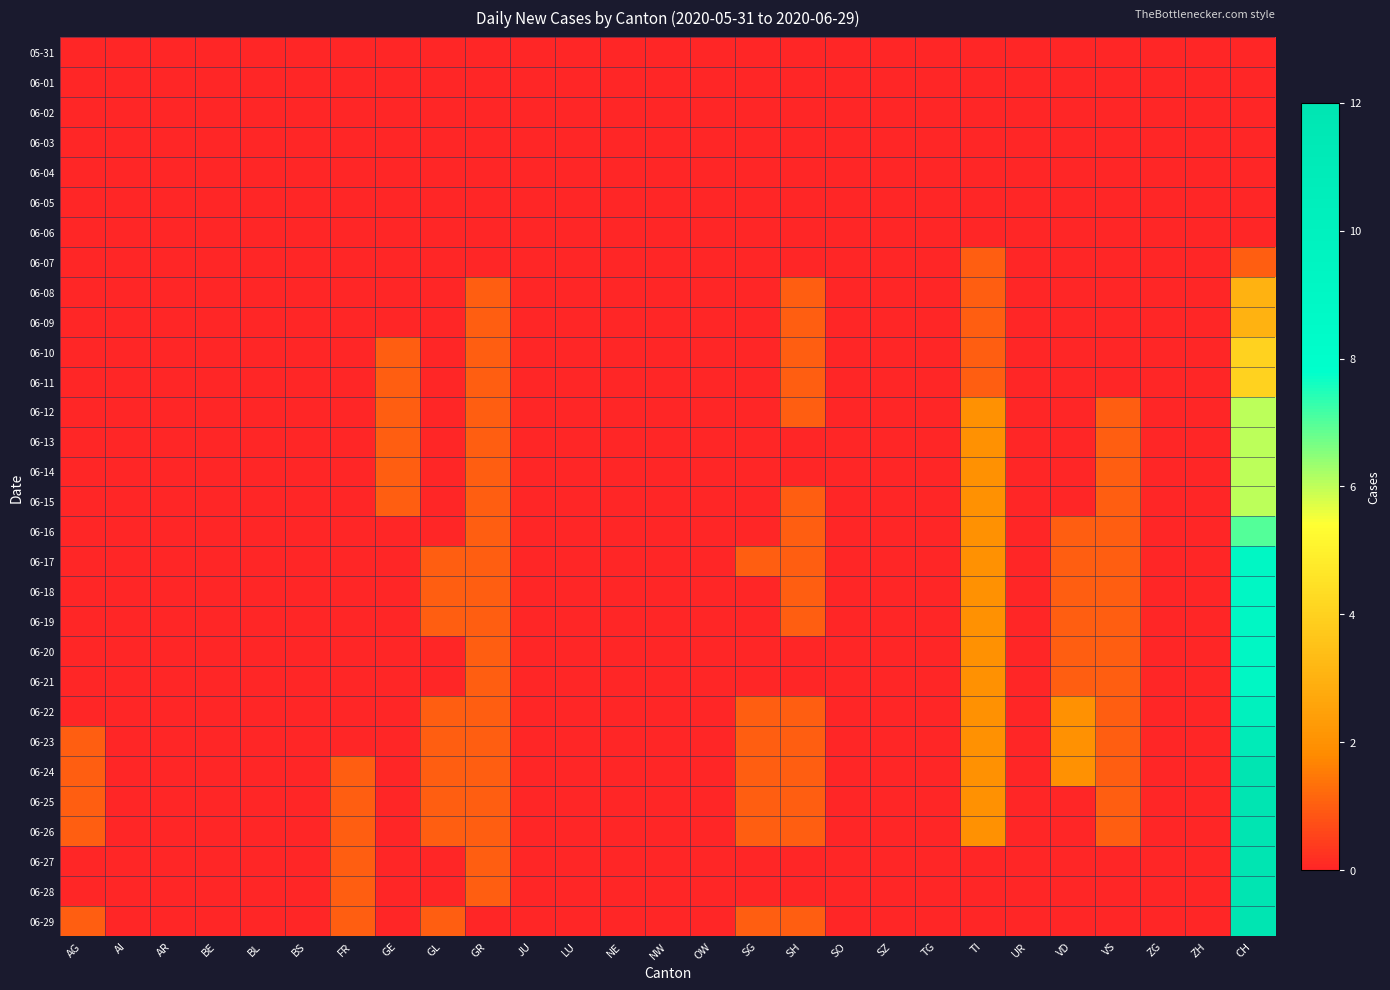

How many data points does each series have?

27